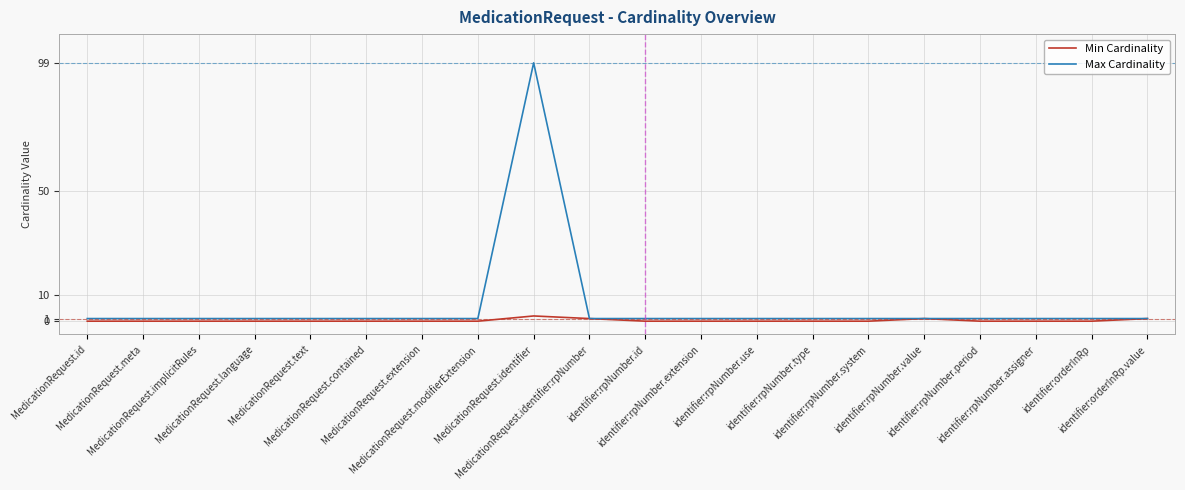

What are all the series names shown in the legend?

Min Cardinality, Max Cardinality